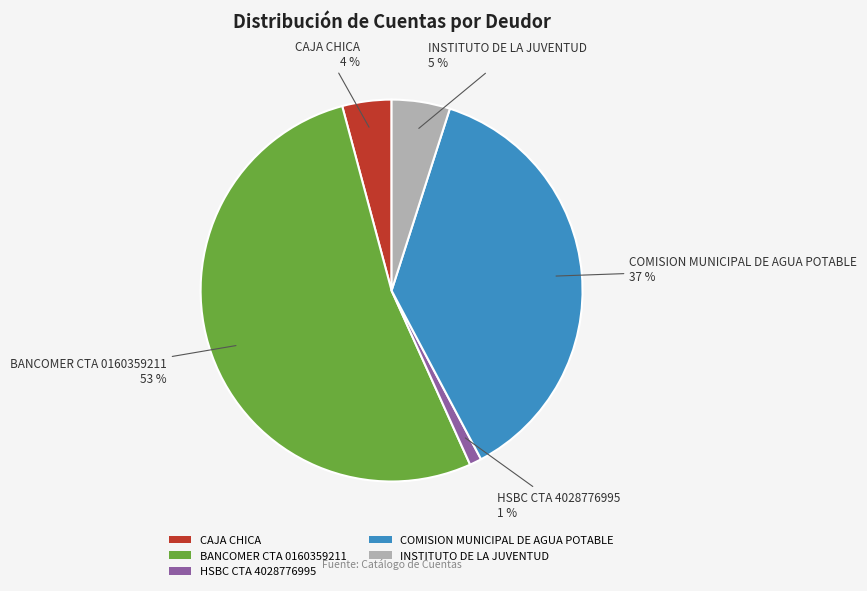

Between CAJA CHICA and INSTITUTO DE LA JUVENTUD, which is larger?

INSTITUTO DE LA JUVENTUD